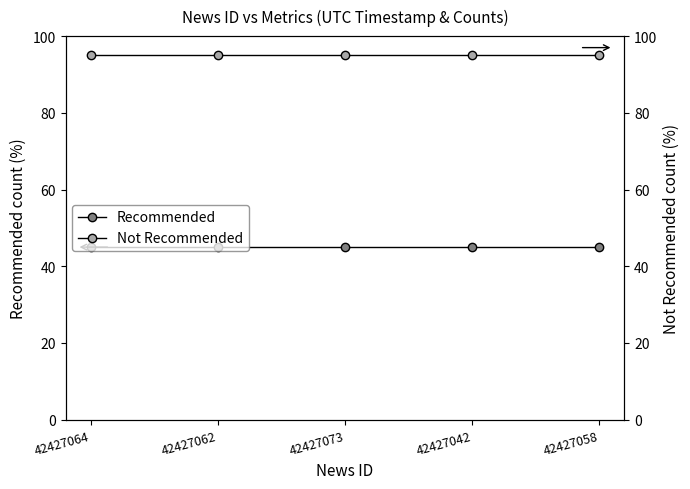

True or false: Not Recommended has more than 1 points higher than both neighbors.

False